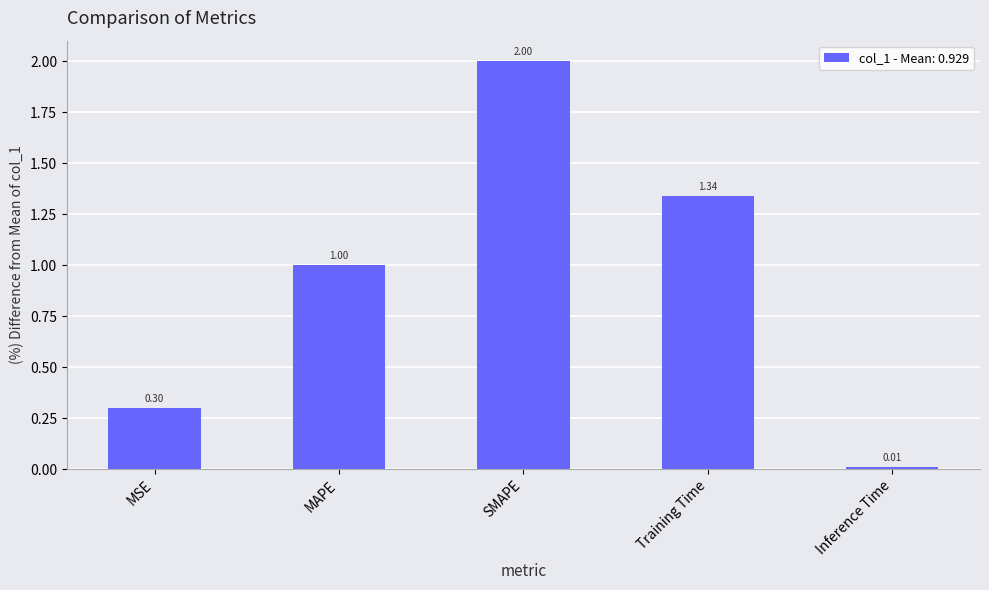

Are the bars grouped side by side (vs. stacked)?

No